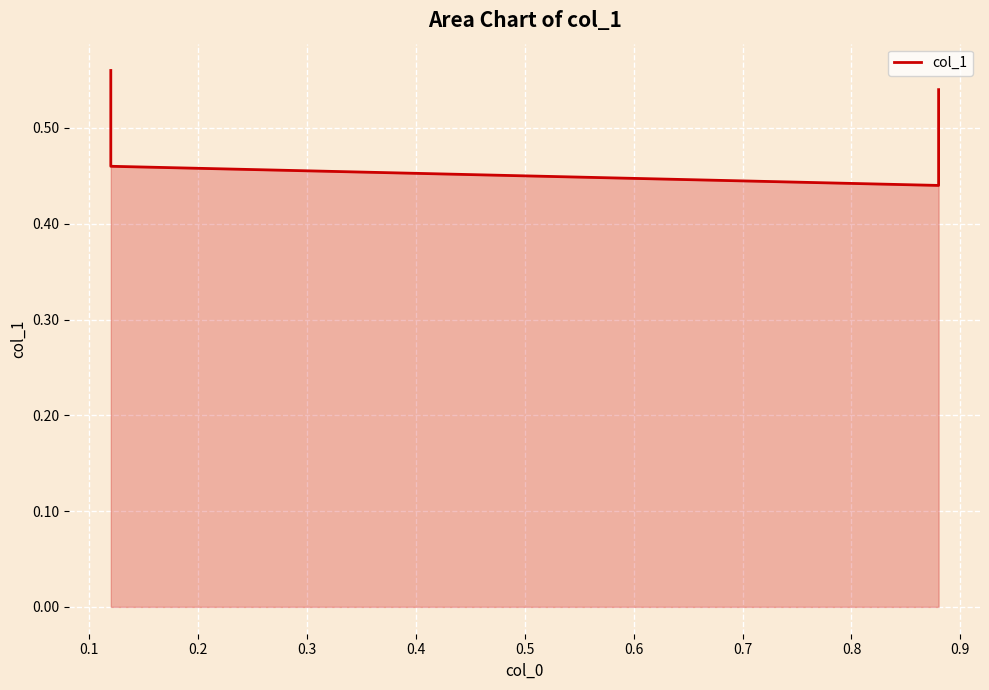

How many categories are shown in the chart?

4